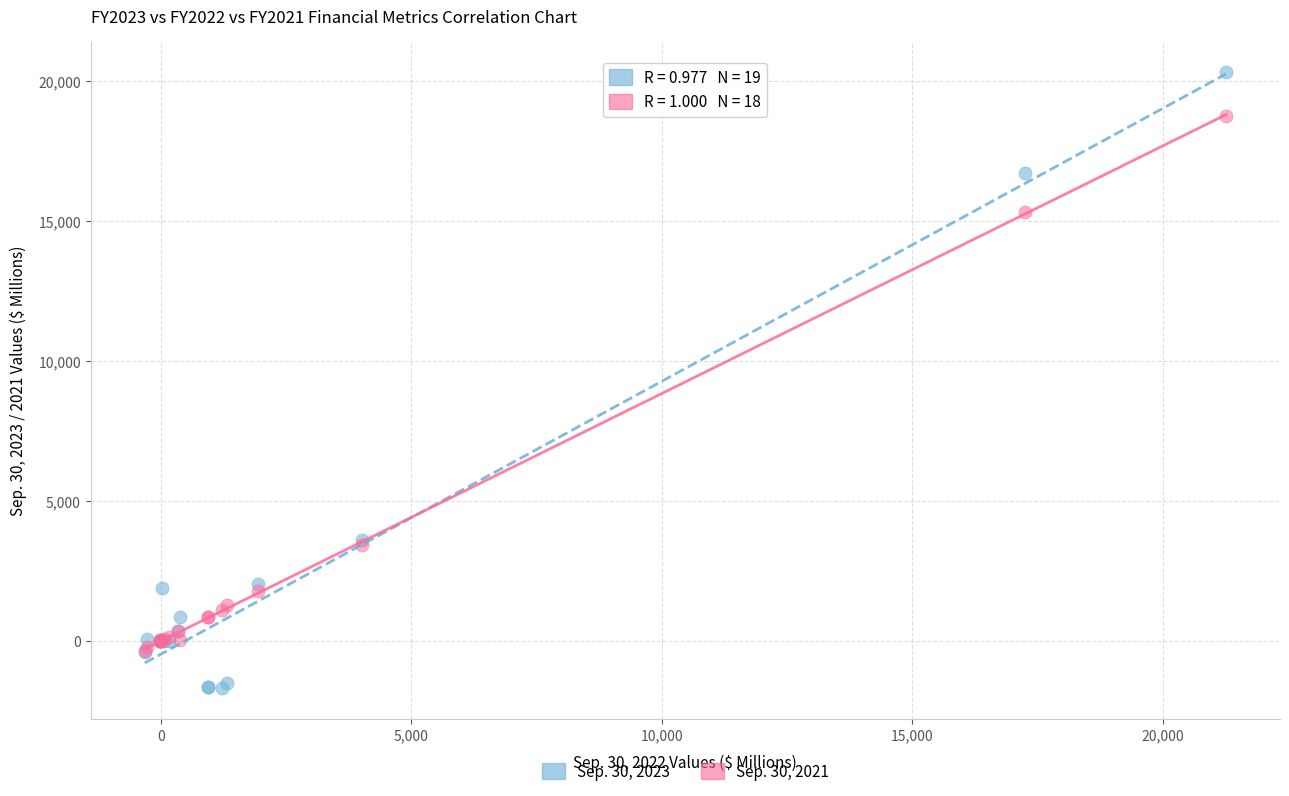

Which series contains the lowest Y value?

Sep. 30, 2023